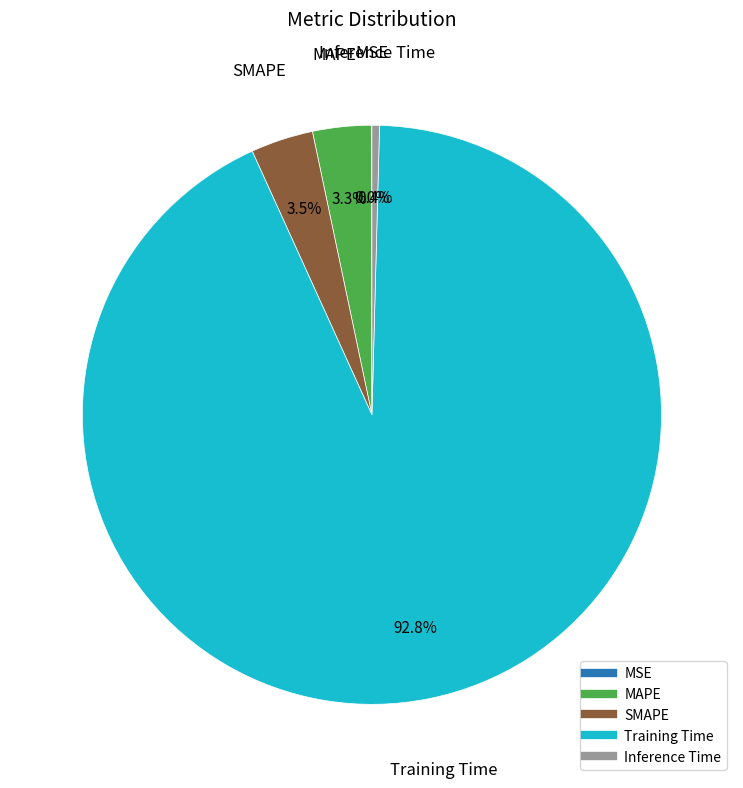

Is it true that MAPE is 3% of the pie?

True